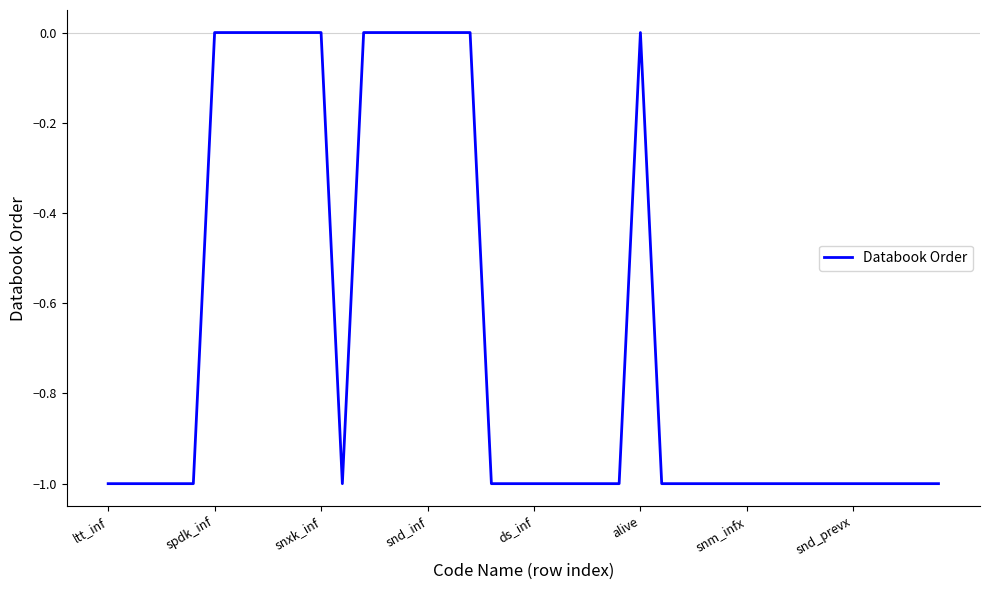

How many points are higher than both their immediate neighbors (excluding endpoints)?

1